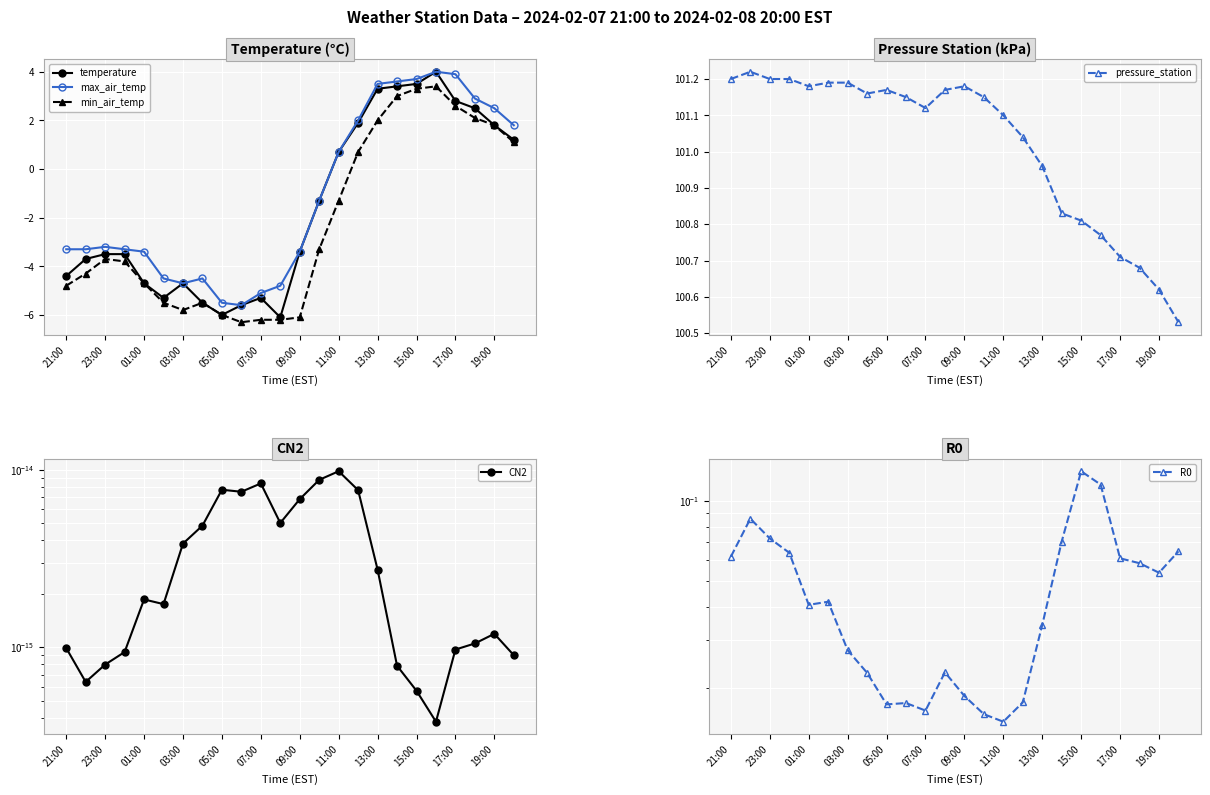

How many R0 values are between 0 and 1?

24